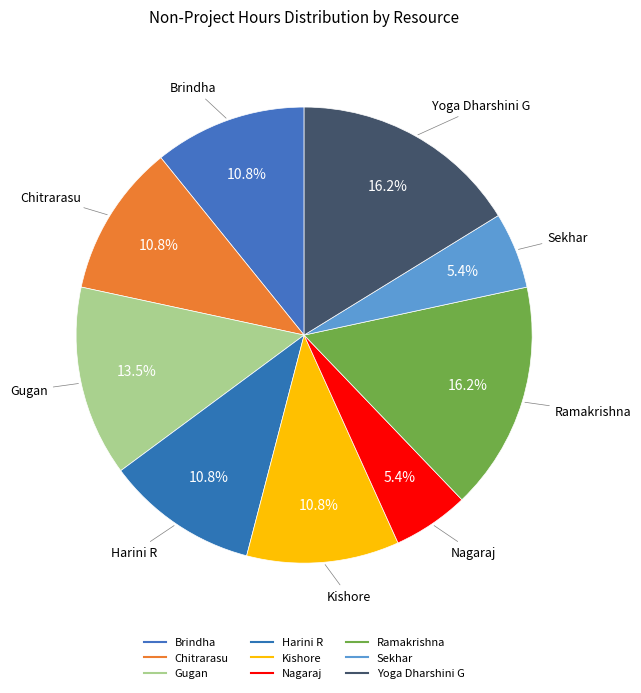

Count the number of slices in the pie.

9